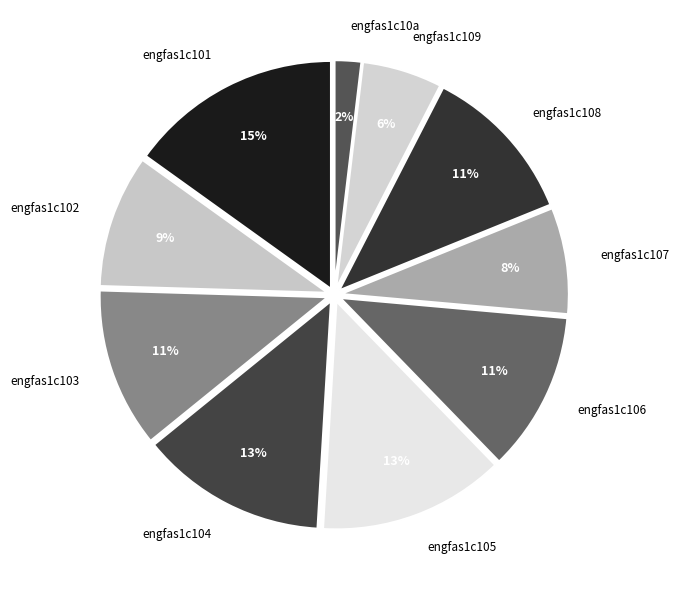

Which slice is the largest?

engfas1c101